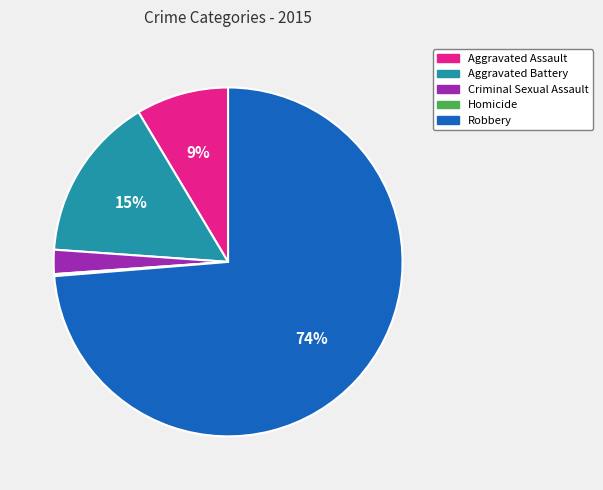

Which slice is the largest?

Robbery